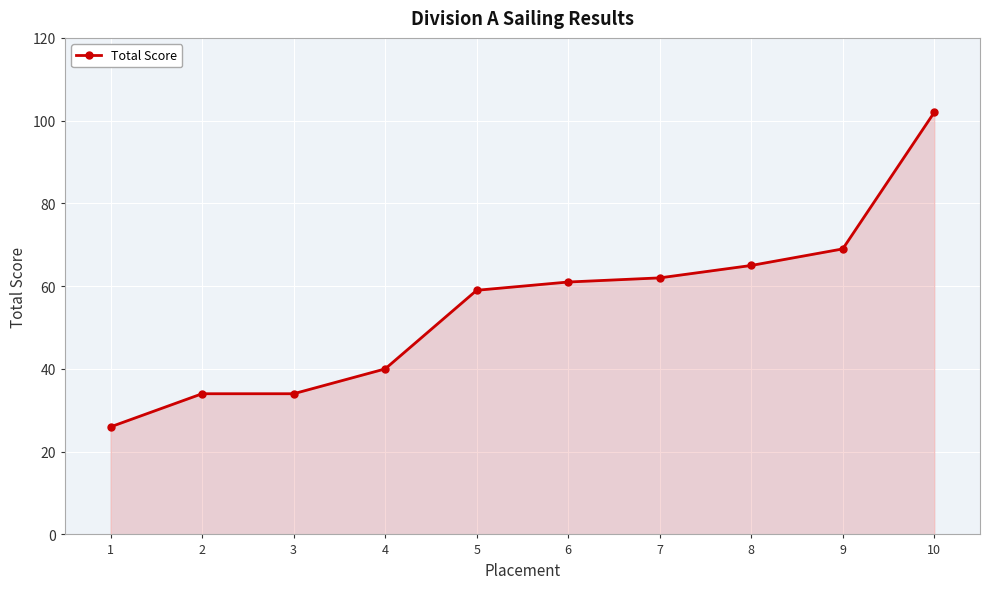

True or false: the data has more than 1 interior local peaks.

False